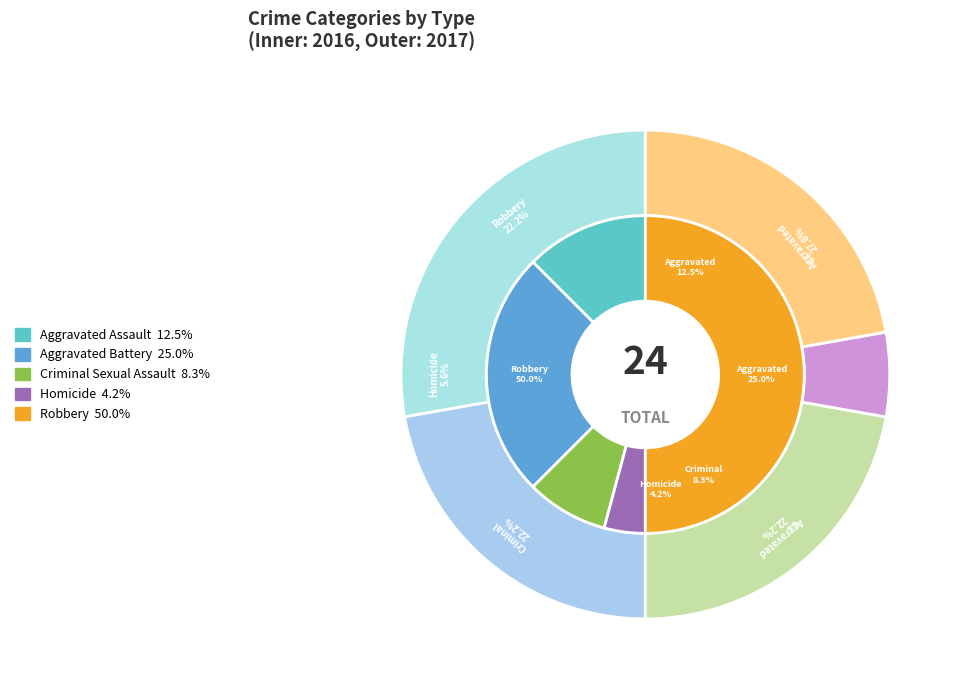

Is values_2017 the majority of the pie?

No